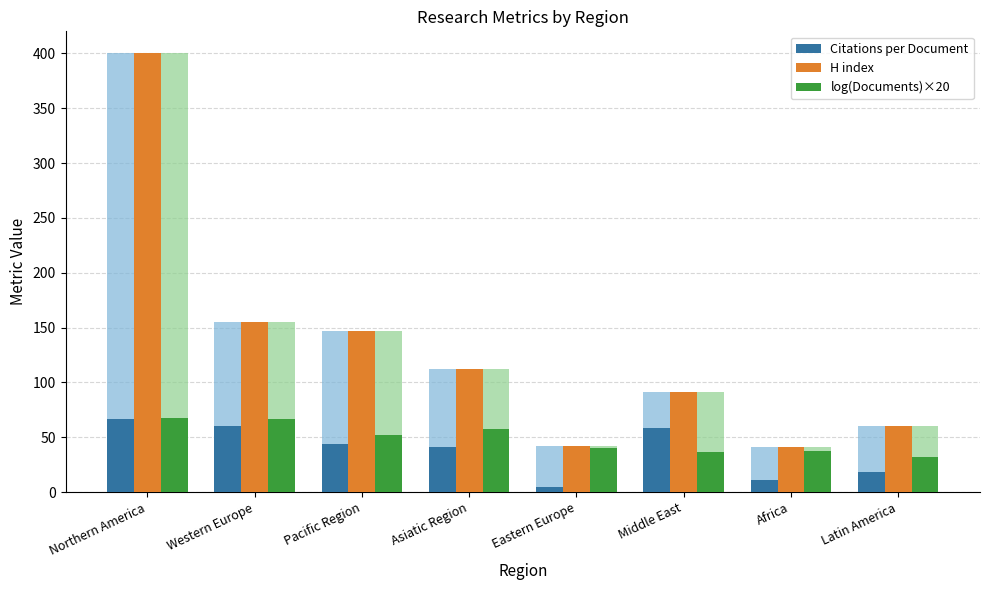

Between Eastern Europe and Pacific Region, which is larger?

Pacific Region